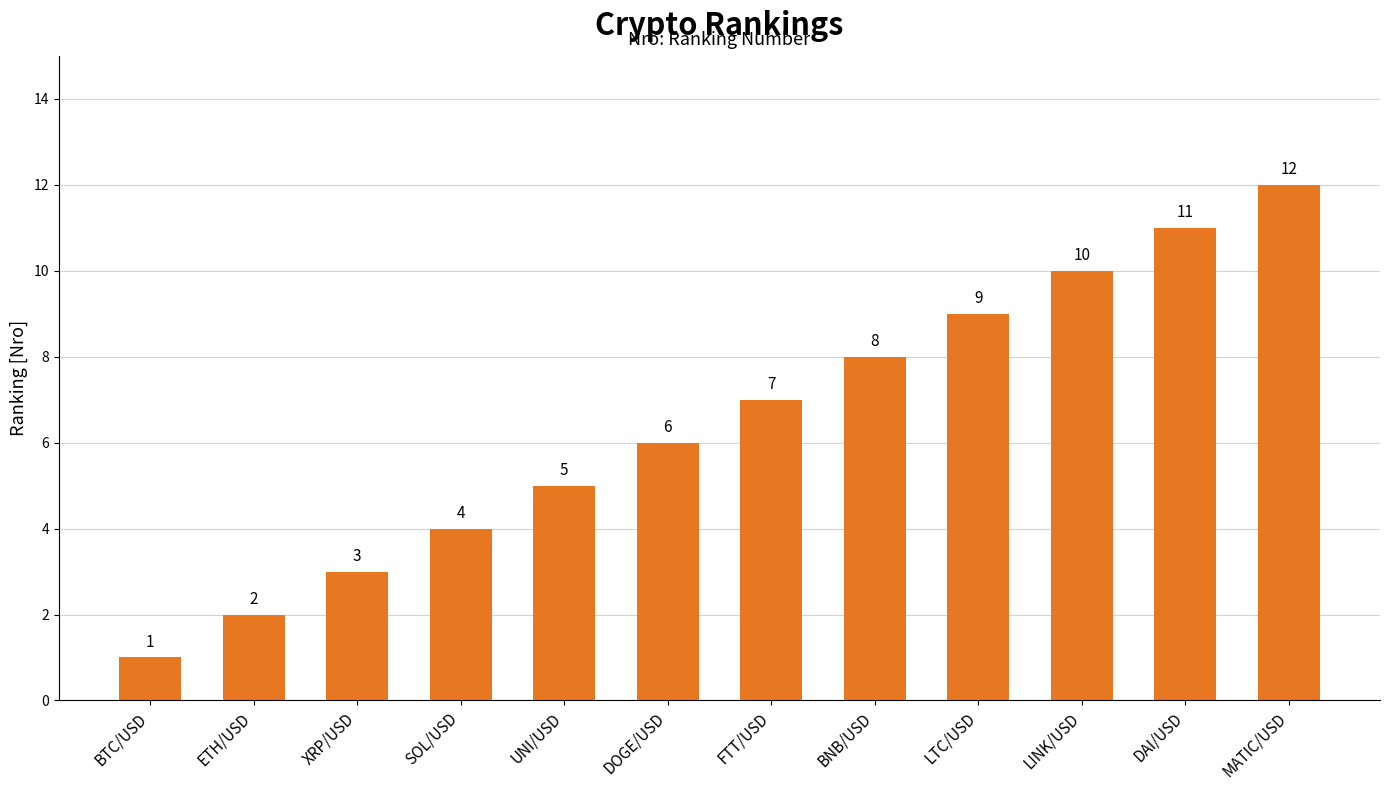

What is the maximum value shown in the chart?

12